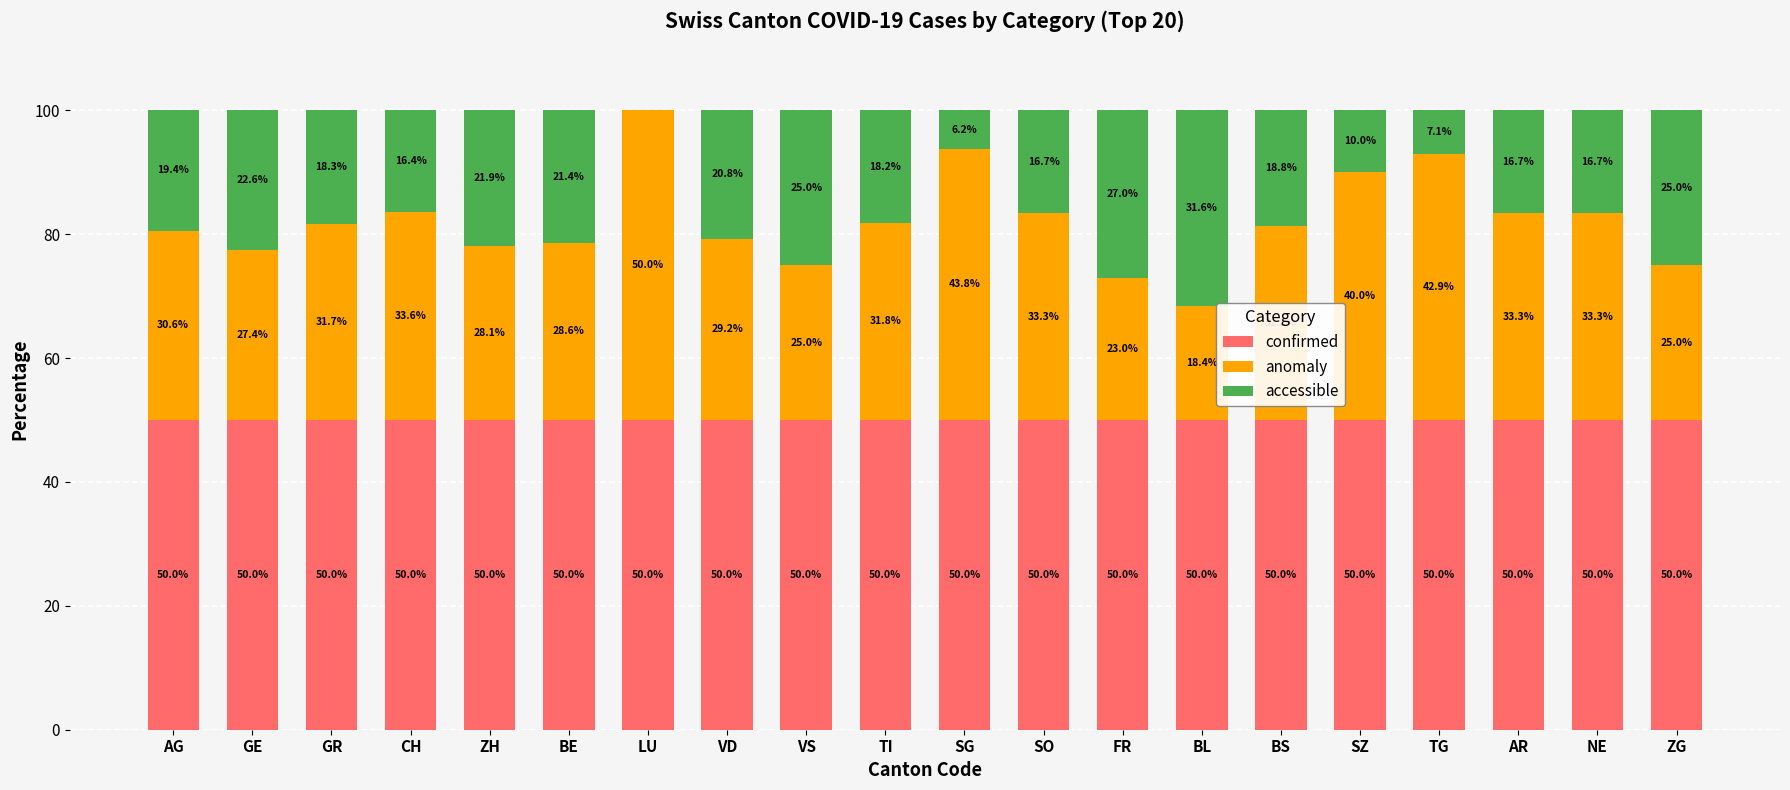

True or false: confirmed has a value of 26.5 at TG.

False